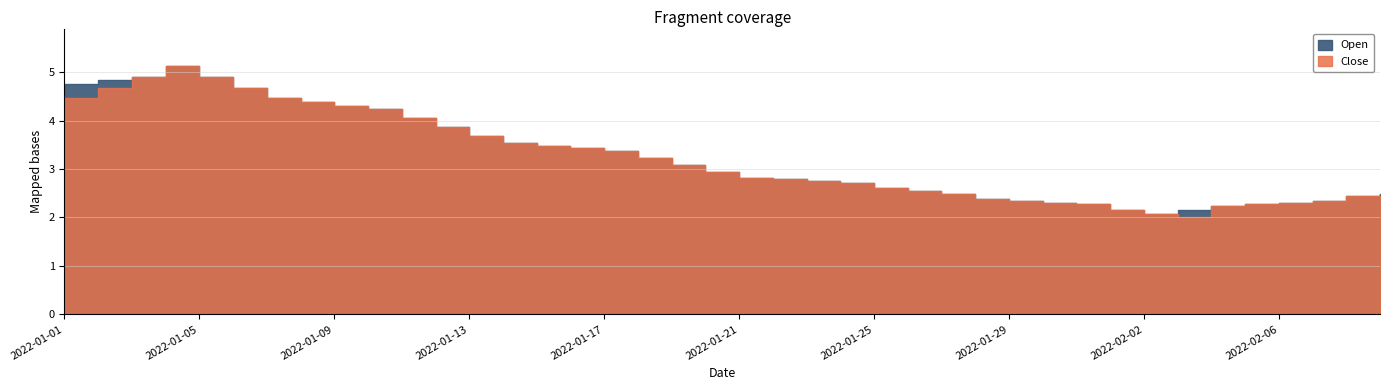

True or false: Open and Close intersect in this chart.

False